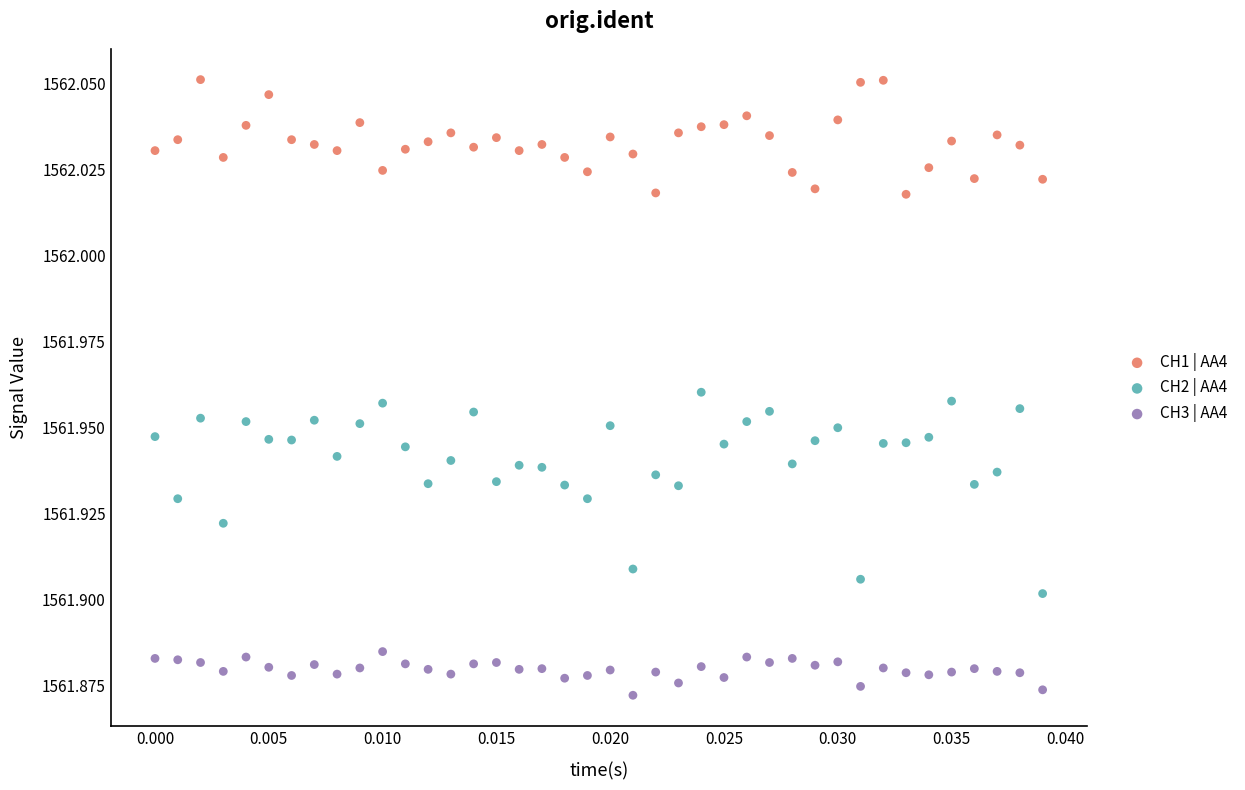

Which series reaches the maximum Y coordinate?

CH1 | AA4